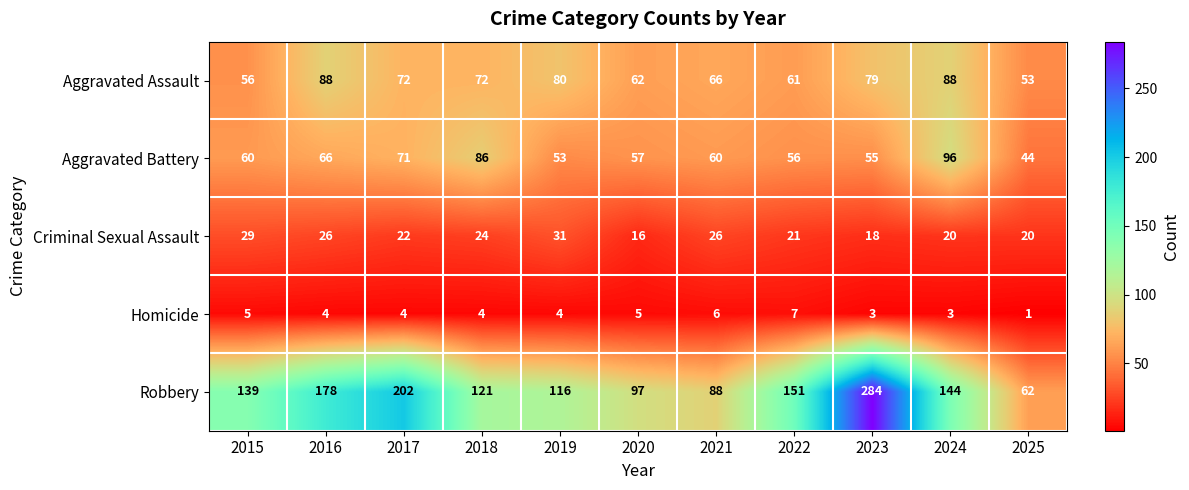

Which label corresponds to the largest value in the chart?

2023